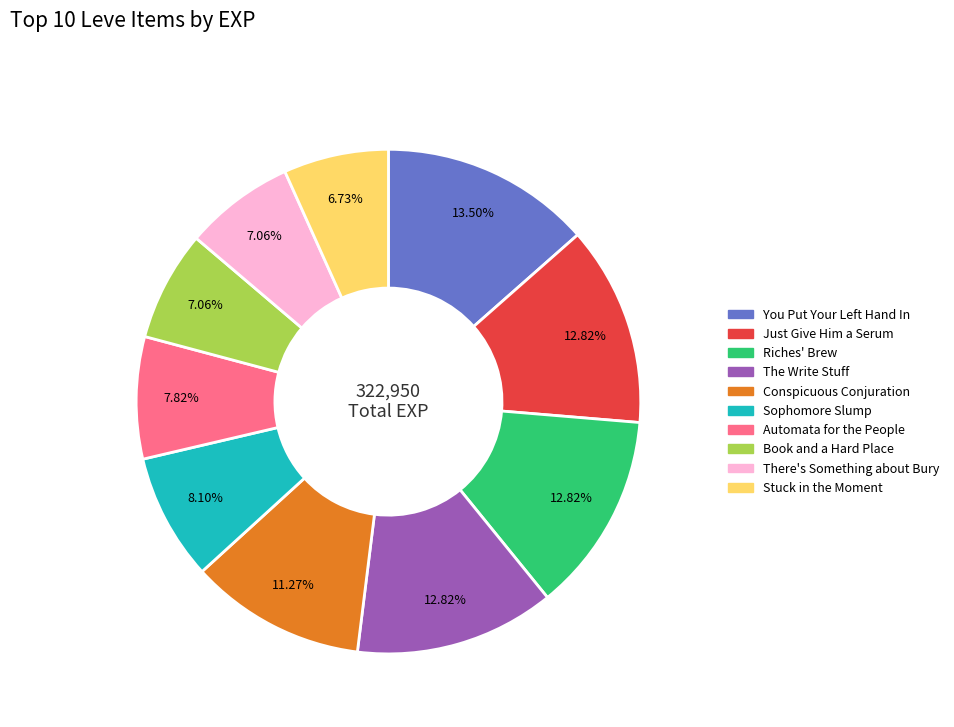

To the nearest percent, what is the average slice percentage?

10%